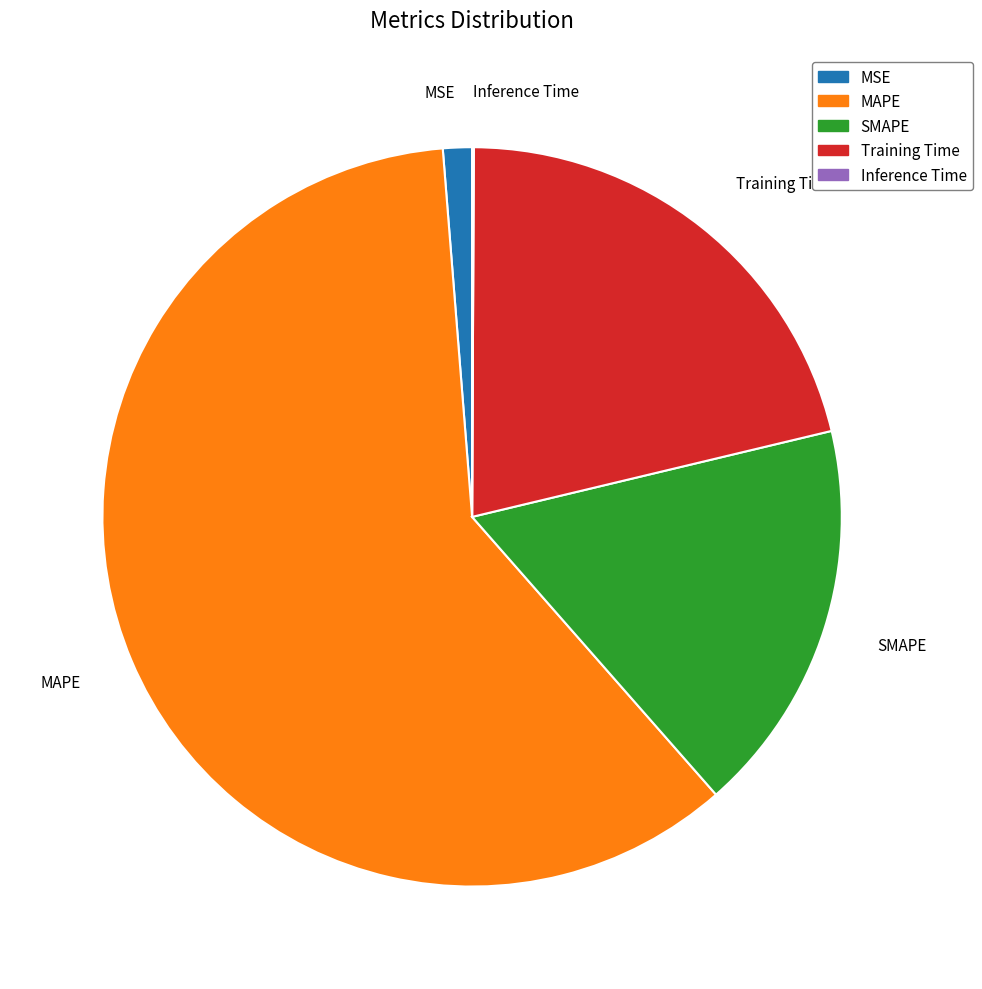

The SMAPE slice represents 17% of the pie. True or false?

True